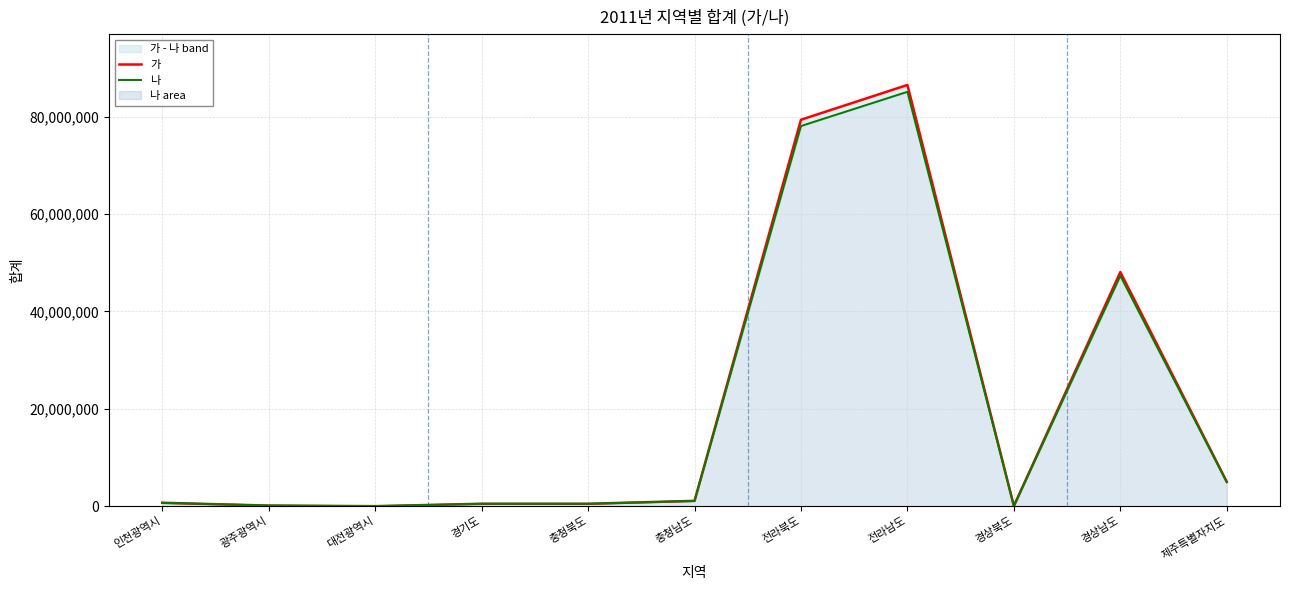

What are all the series names shown in the legend?

가, 나